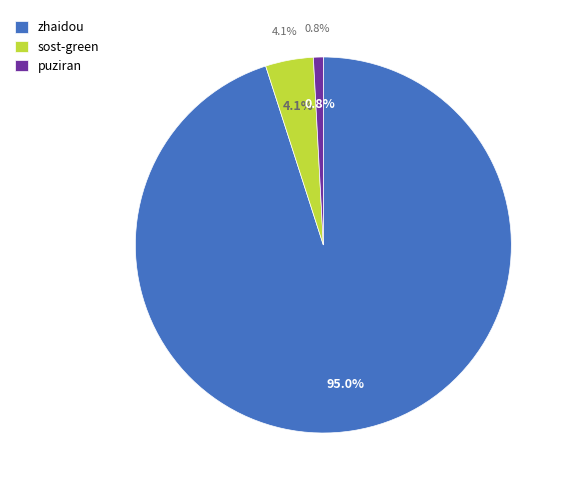

Is there a majority slice in this chart?

Yes